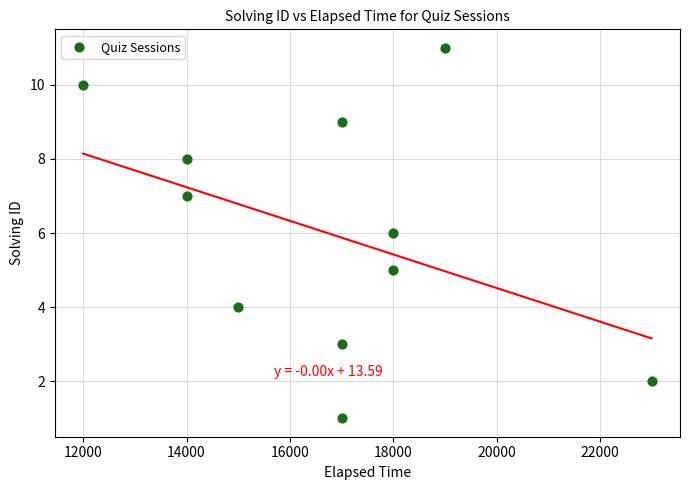

What is the range of X values (max minus min)?

11000